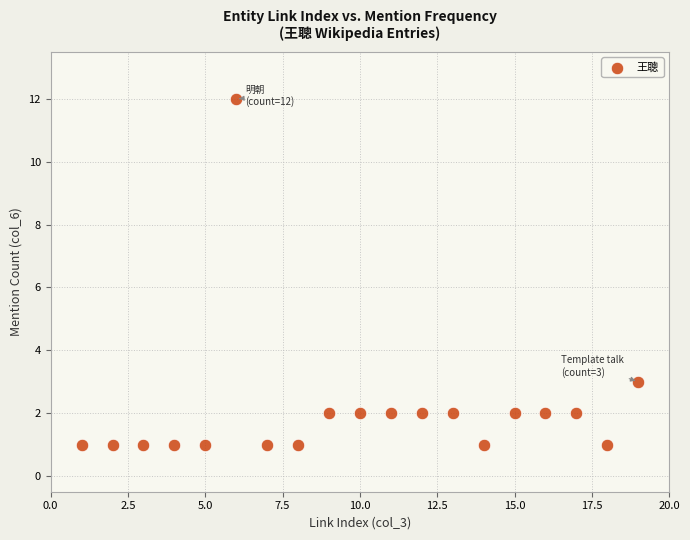

What is the range of Y values (max minus min)?

11